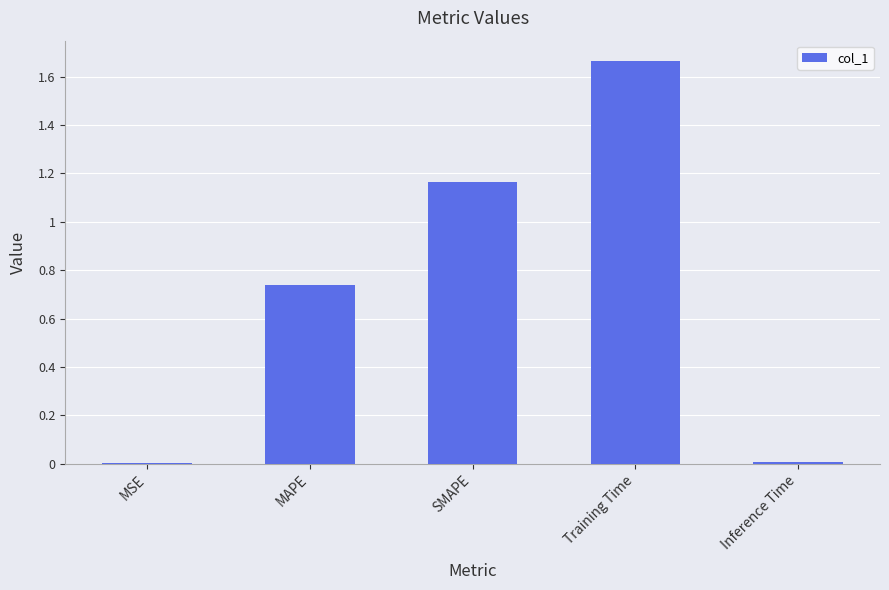

Which label corresponds to the largest value in the chart?

Training Time